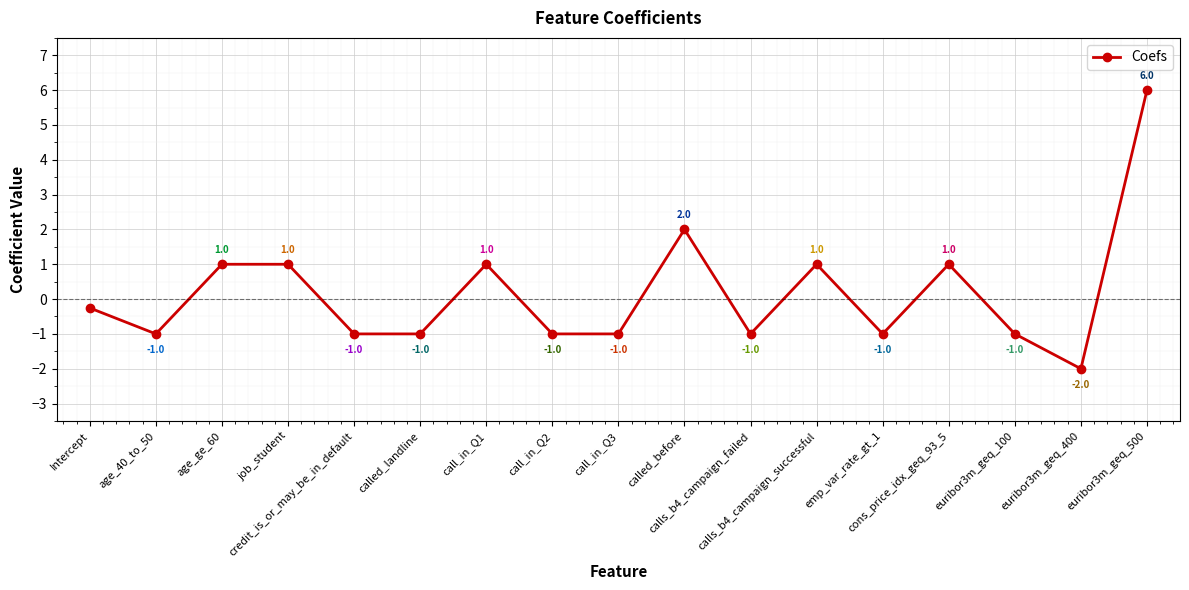

What is the difference between the second highest and second lowest values?

3.0